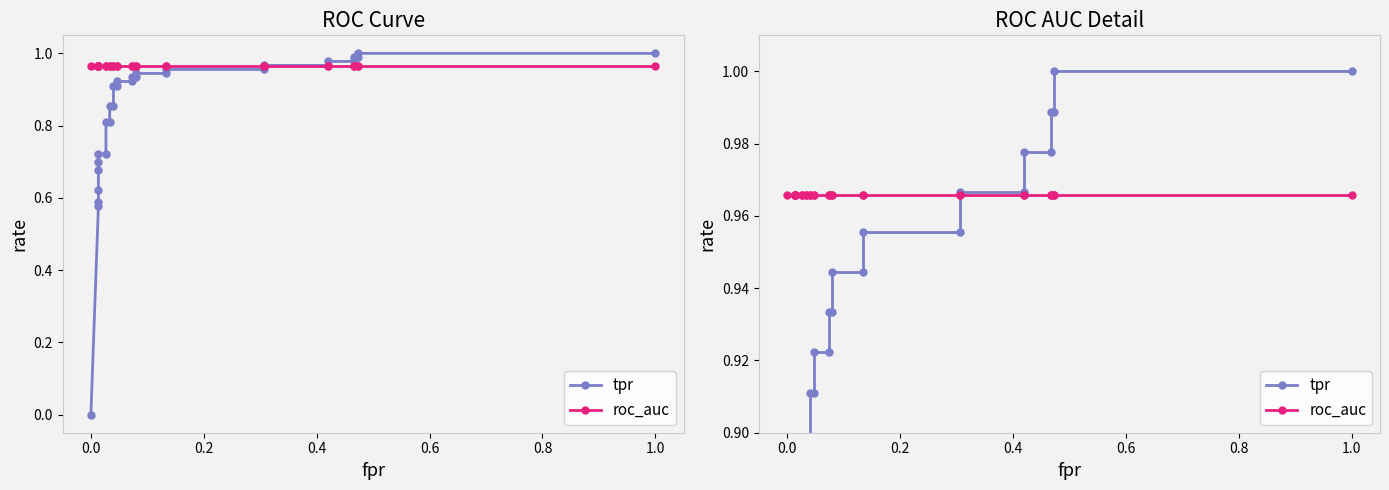

Which series has the largest total across all categories?

roc_auc